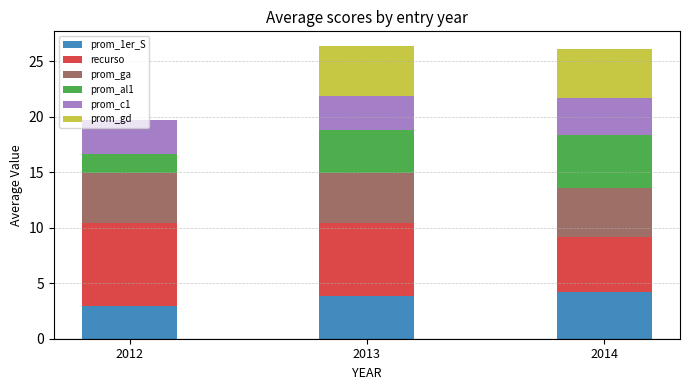

What is the maximum value for prom_1er_S?

4.2